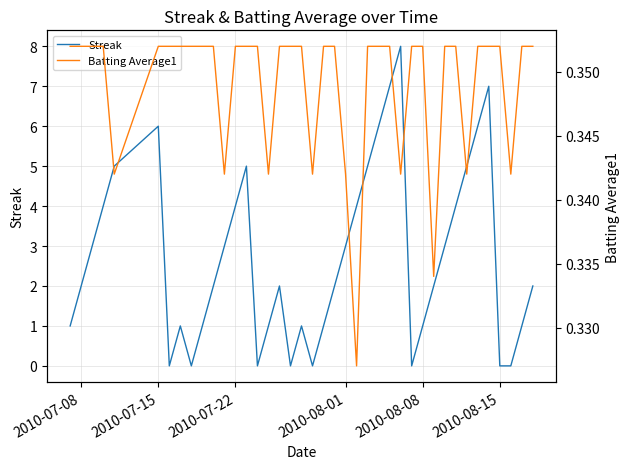

What is the highest value of the Streak series?

8